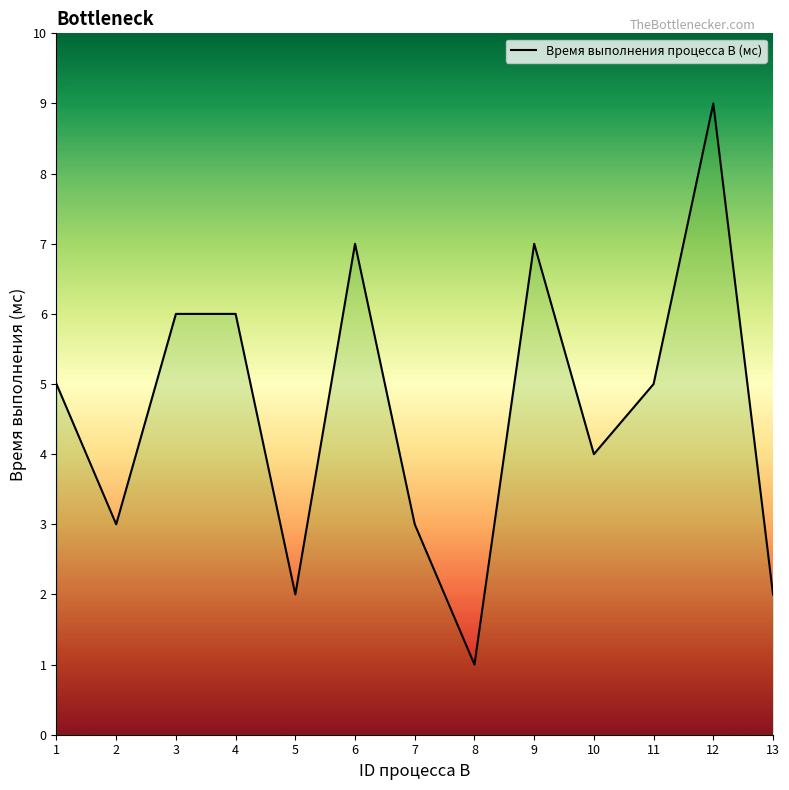

What is the greatest value displayed?

9